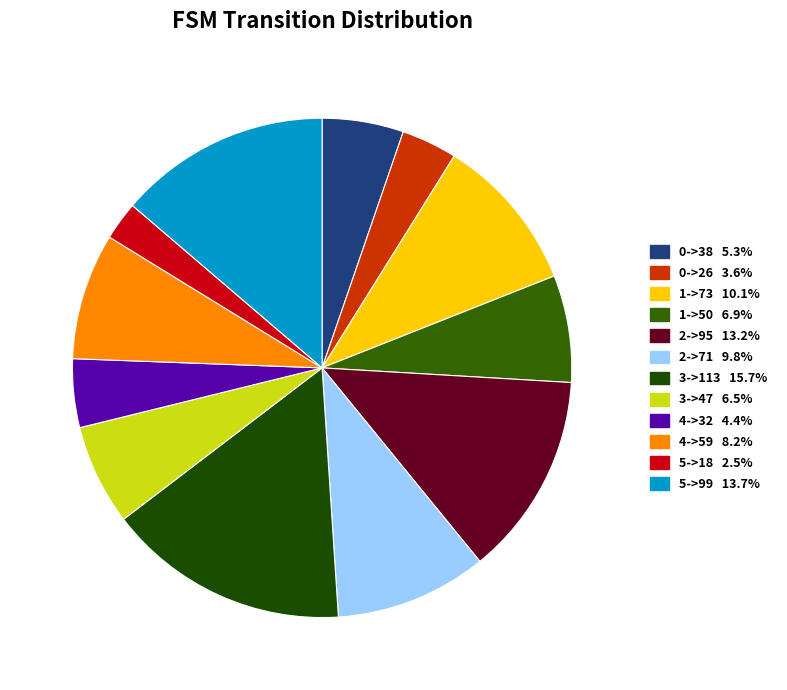

To the nearest percent, what portion does 1->50 represent?

7%